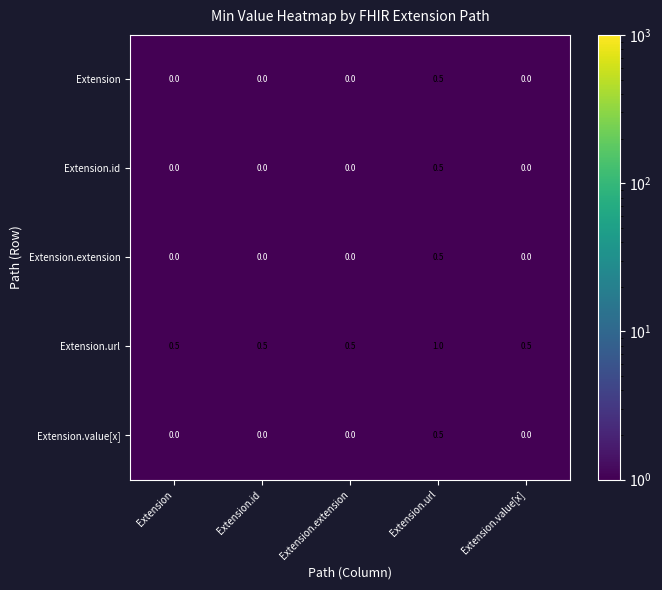

Count the number of categories in the chart.

5